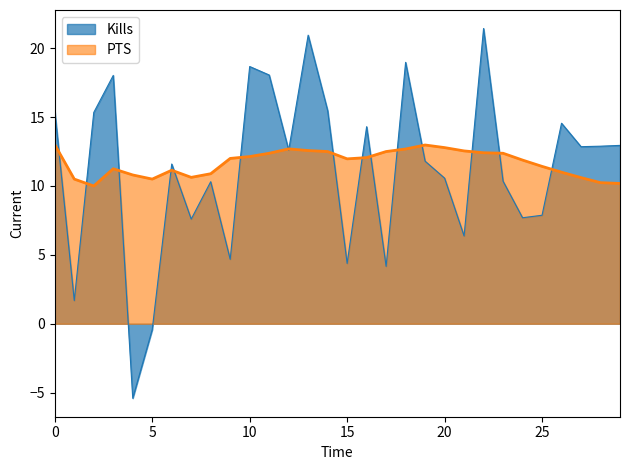

What is the smallest value displayed?

-5.4